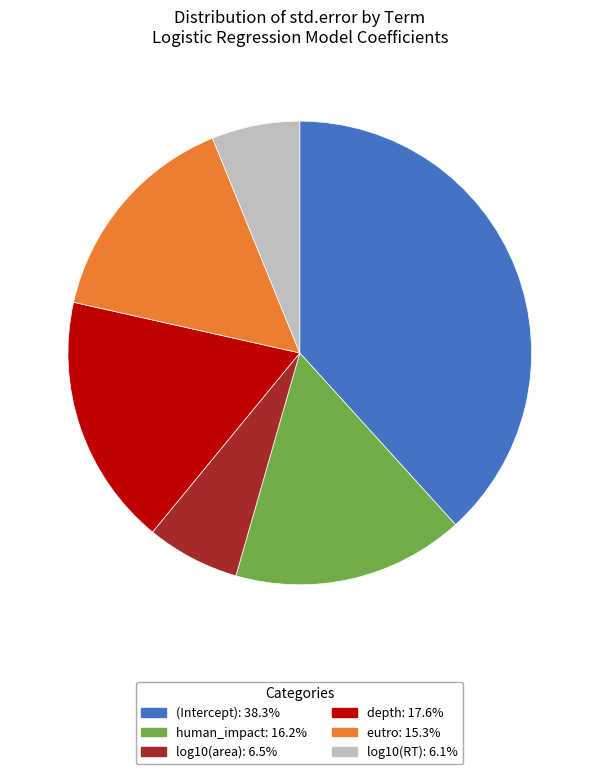

Which has a higher value, log10(area) or (Intercept)?

(Intercept)